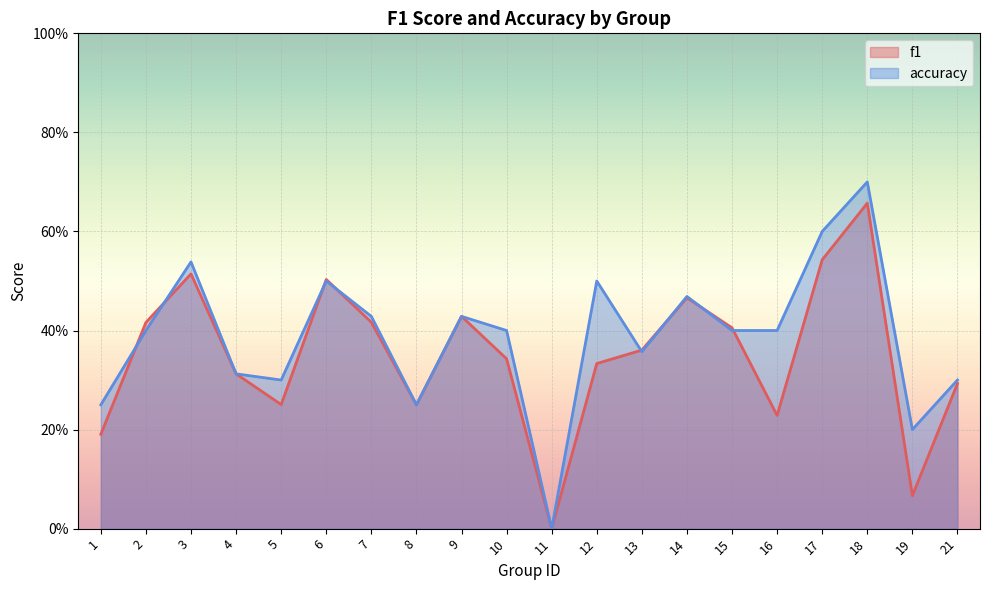

Between 14 and 17, which series saw the biggest shift?

accuracy